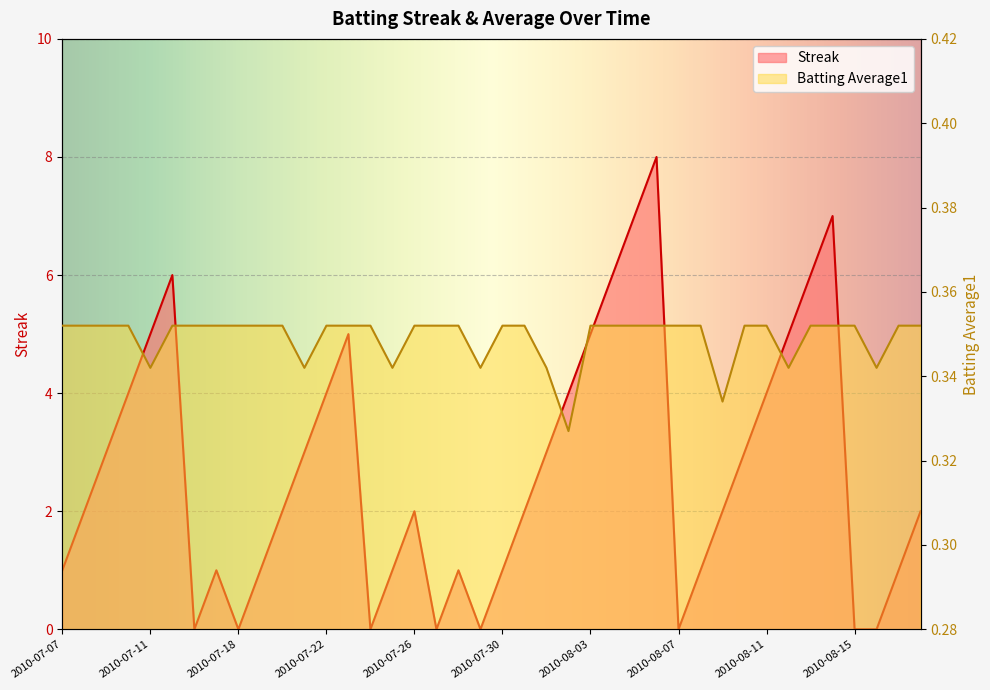

How many positive values does the Streak series have?

32